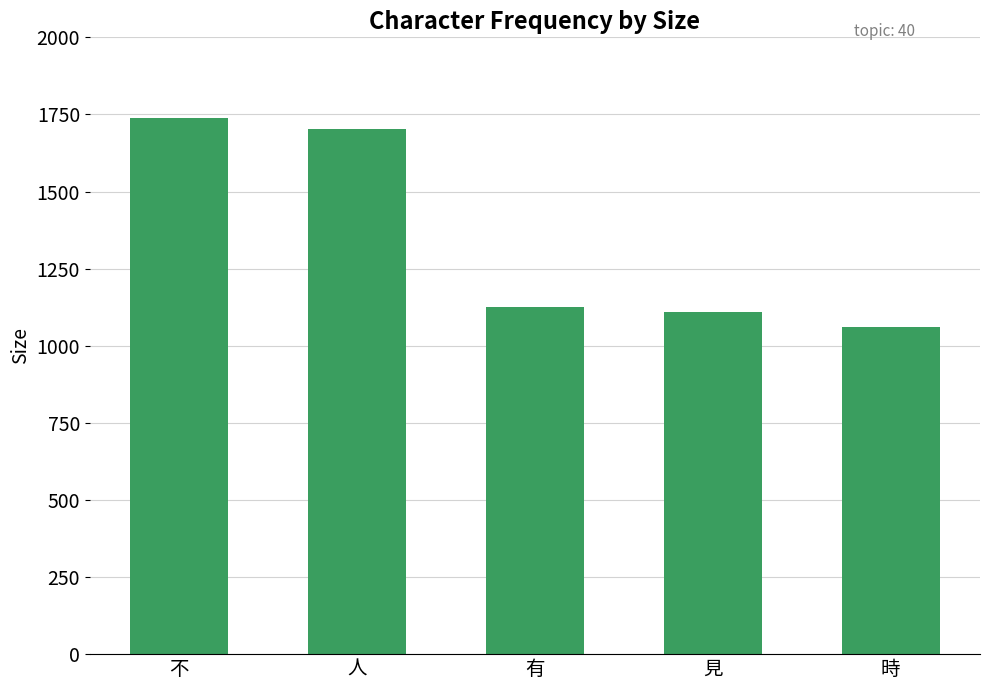

List the labels in order of value, smallest first.

時, 見, 有, 人, 不